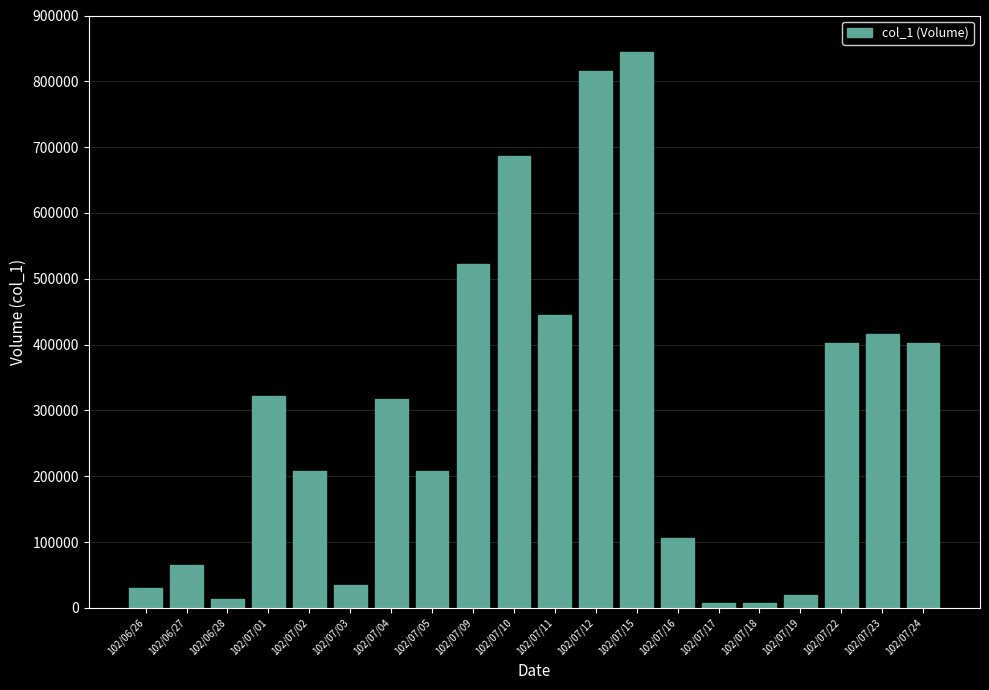

What is the label of the 17th bar from the right?

102/07/01